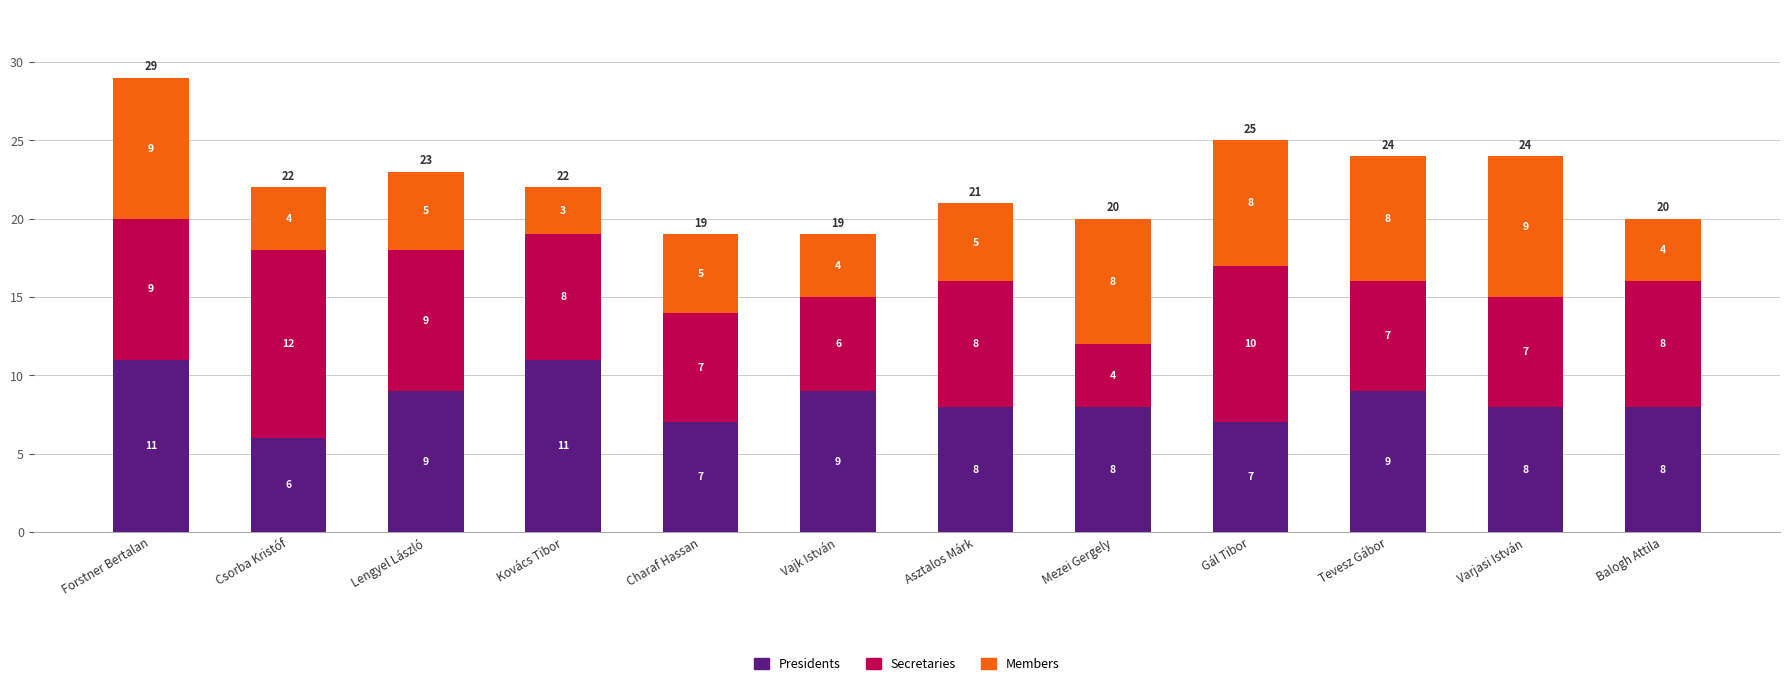

True or false: Presidents has a value of 9 at Vajk István.

True